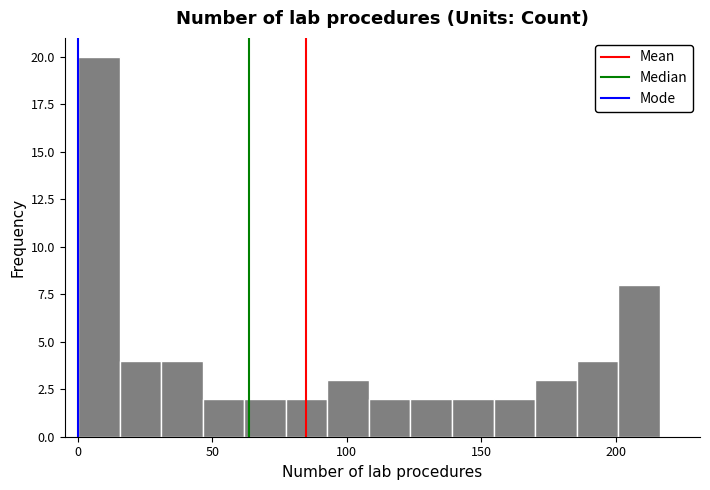

Around what value on the x-axis is the tallest bar? Give the approximate position of its centre, as read against the axis.

10